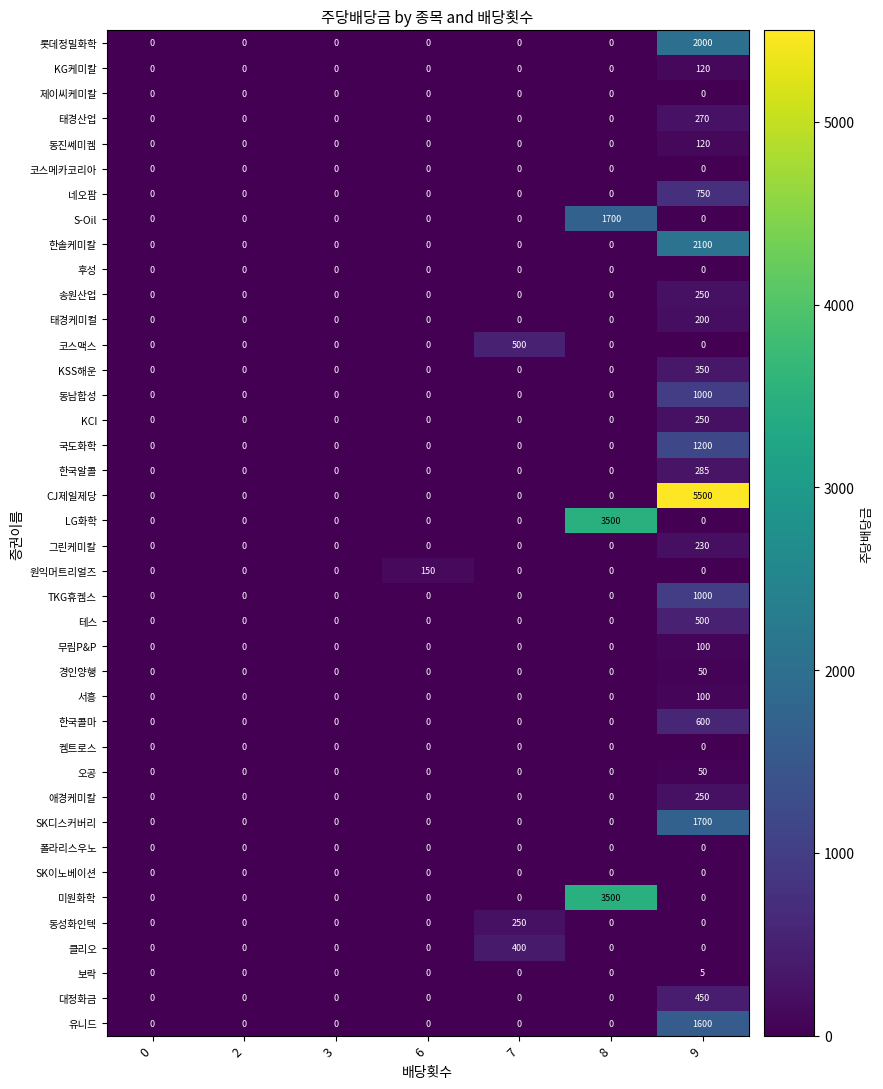

How many data points in 코스맥스 are above 0?

1